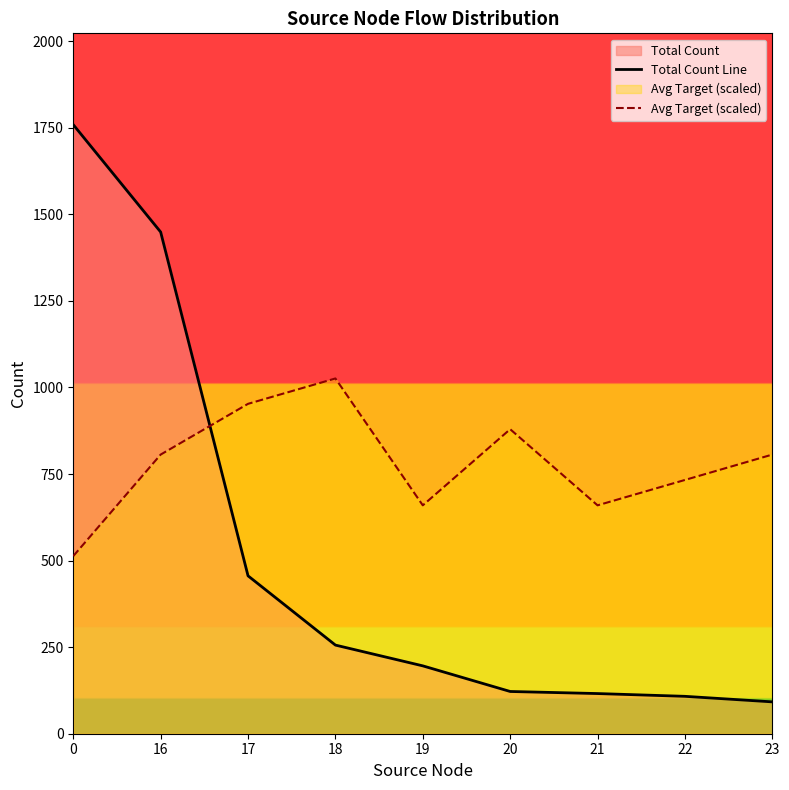

Where is Avg Target (scaled) nearest to the value 769?

22